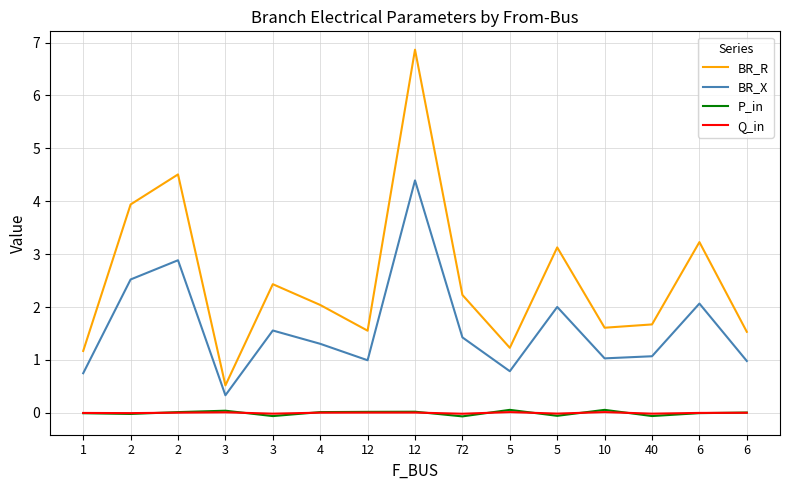

What are all the series names shown in the legend?

BR_R, BR_X, P_in, Q_in